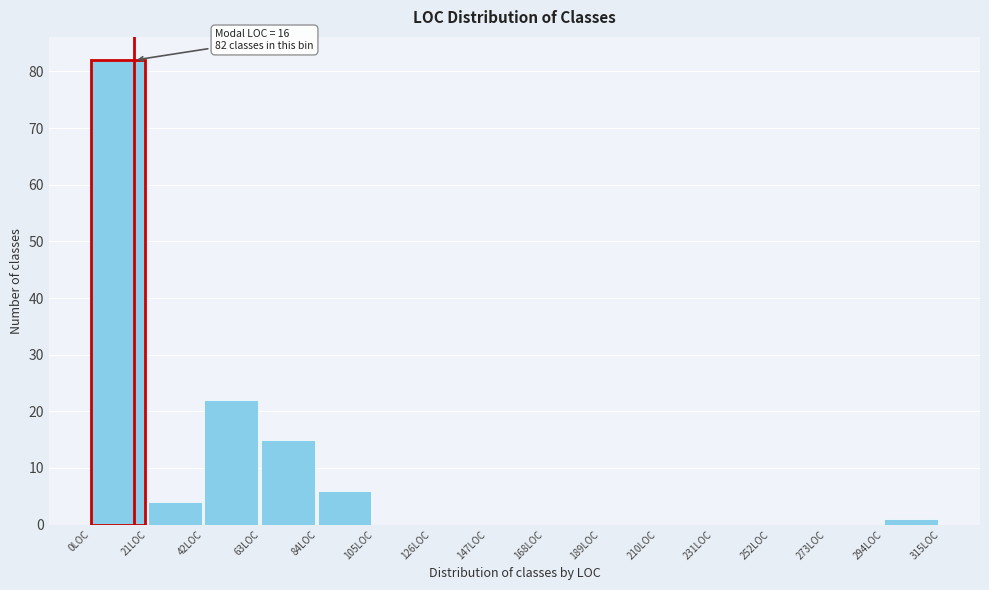

Which range on the x-axis has the tallest bar?

0 to 21